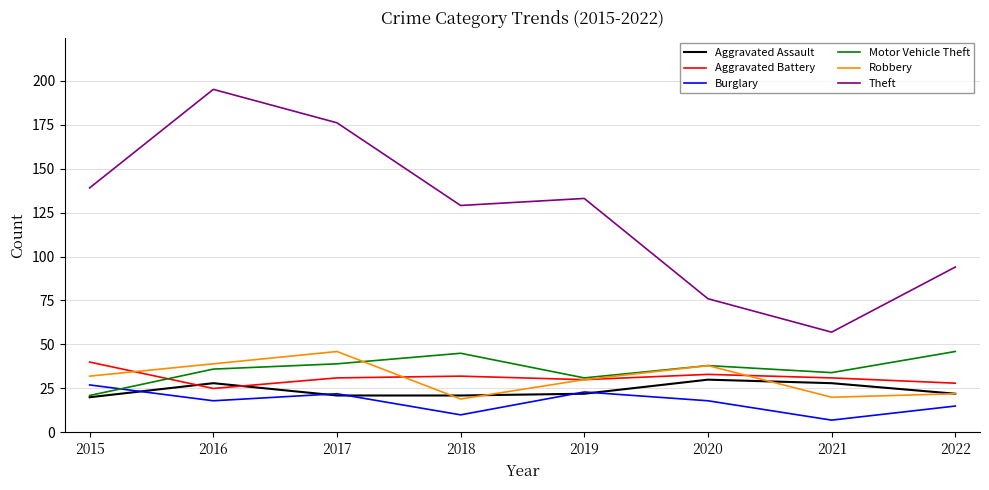

What is the difference between the maximum and minimum values in the Robbery series?

27